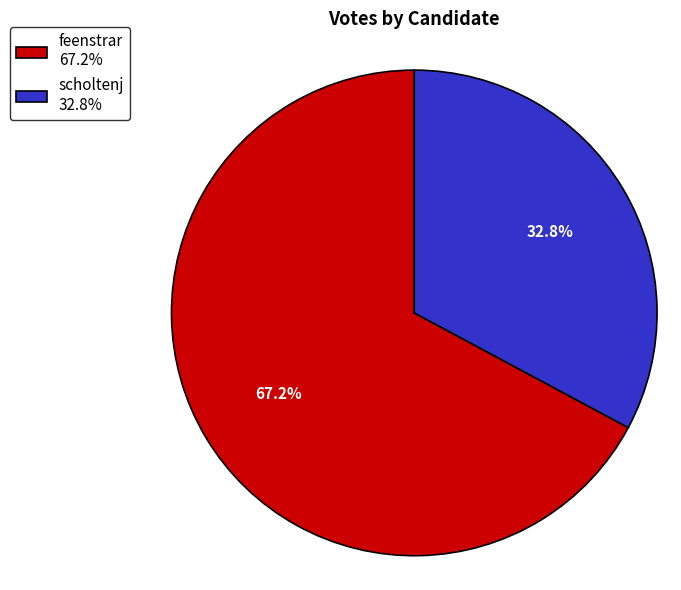

Is the sum of scholtenj and feenstrar greater than half?

Yes